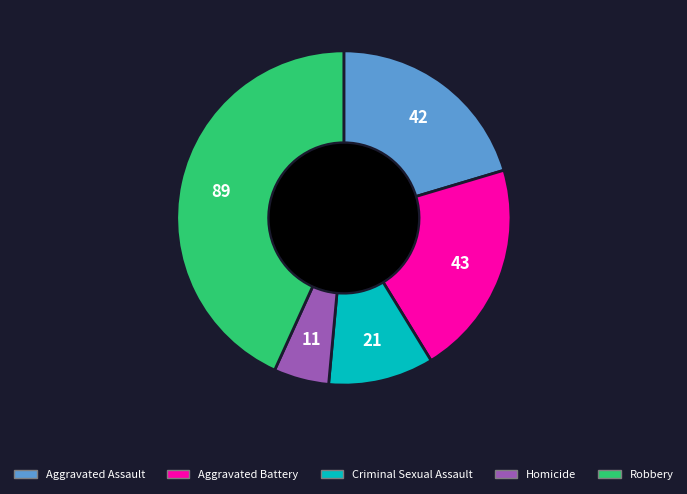

Count the number of slices in the pie.

5